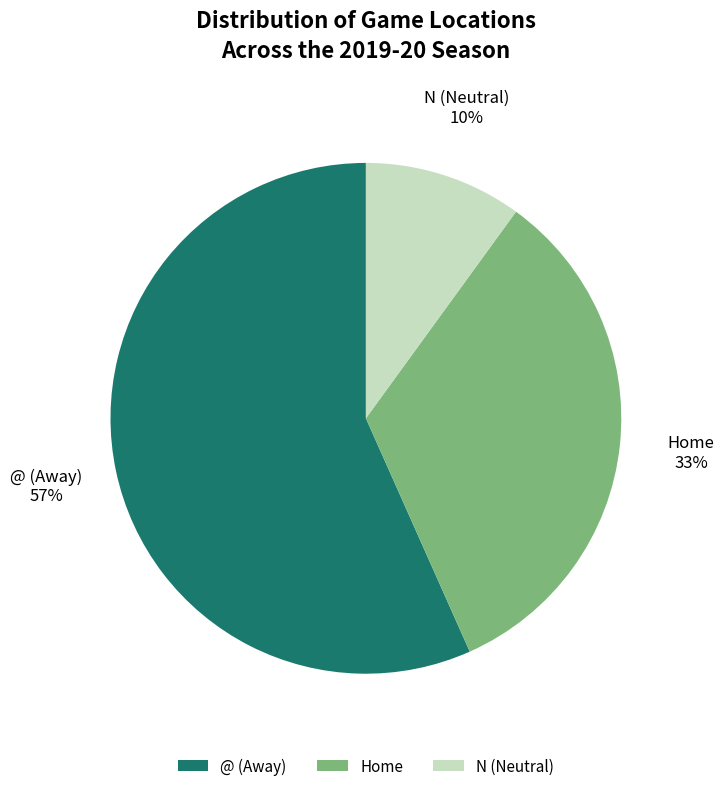

How many slices are in this pie chart?

3